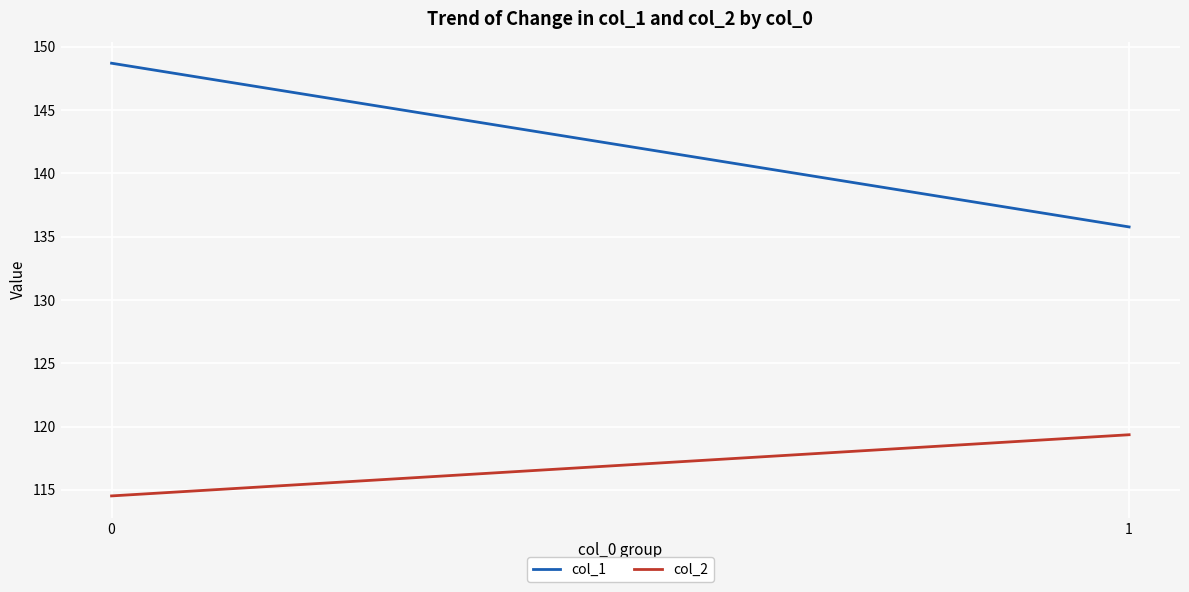

How many lines are shown in the chart?

2